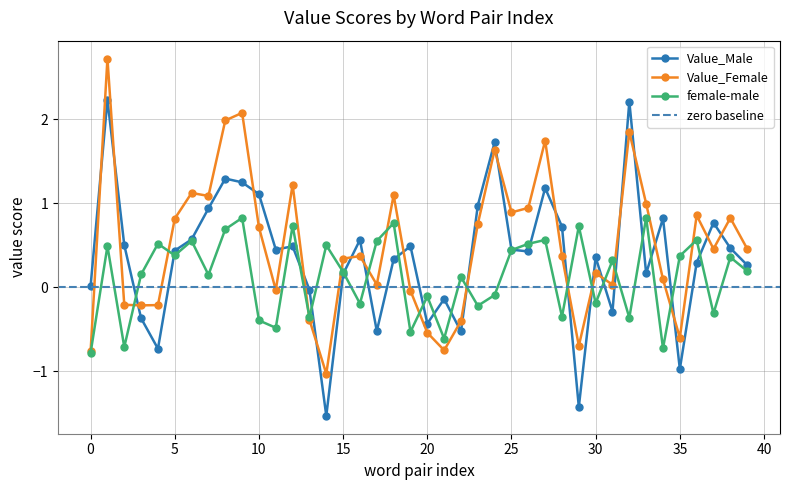

Is this an area chart (filled region under the line)?

No